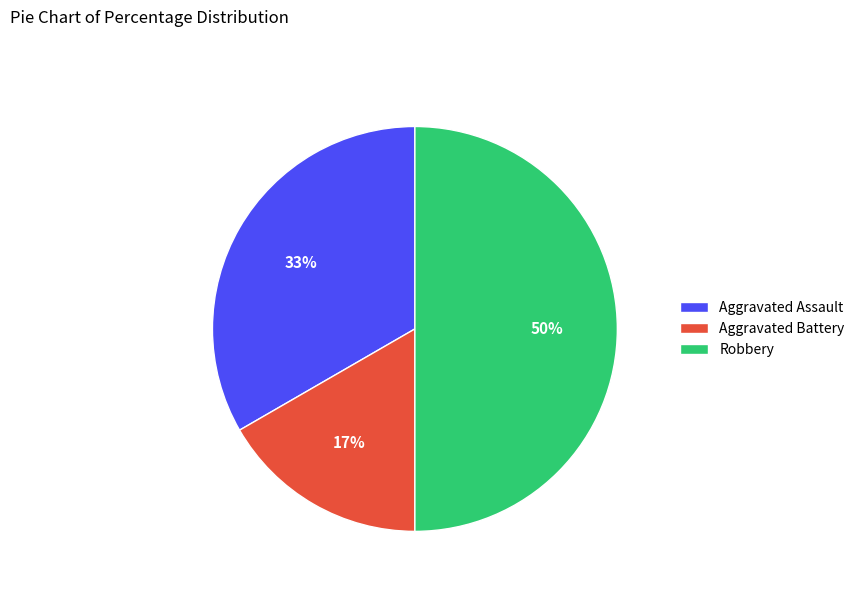

The Aggravated Battery slice represents 24% of the pie. True or false?

False